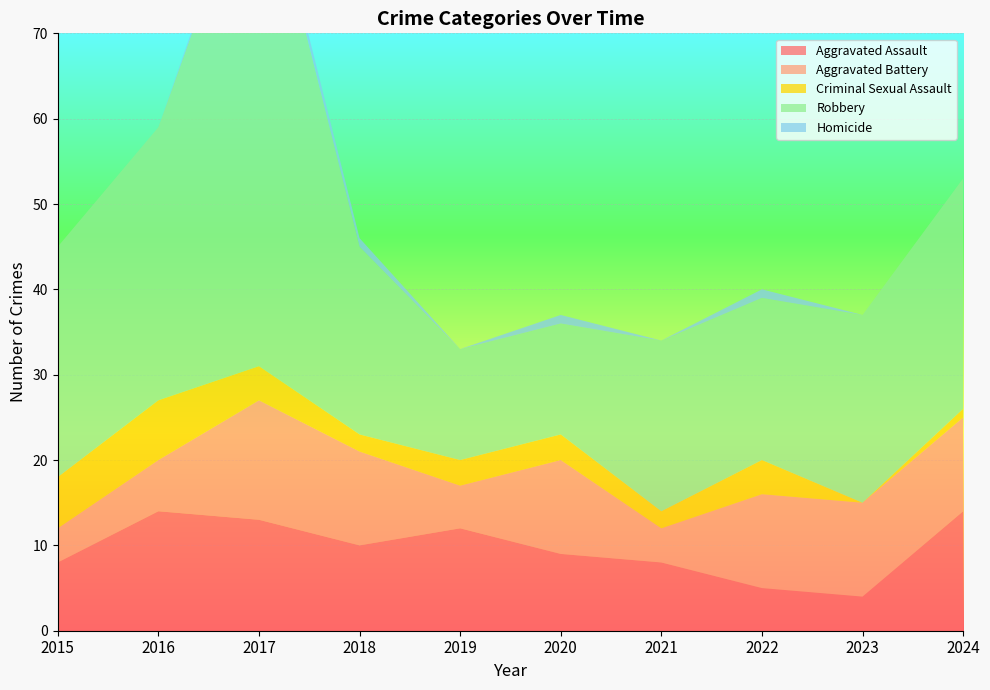

Reading left to right, extract all data points from this chart.

Aggravated Assault: 8	14	13	10	12	9	8	5	4	14
Aggravated Battery: 4	6	14	11	5	11	4	11	11	11
Criminal Sexual Assault: 6	7	4	2	3	3	2	4	0	1
Robbery: 27	32	61	22	13	13	20	19	22	27
Homicide: 0	0	1	1	0	1	0	1	0	0